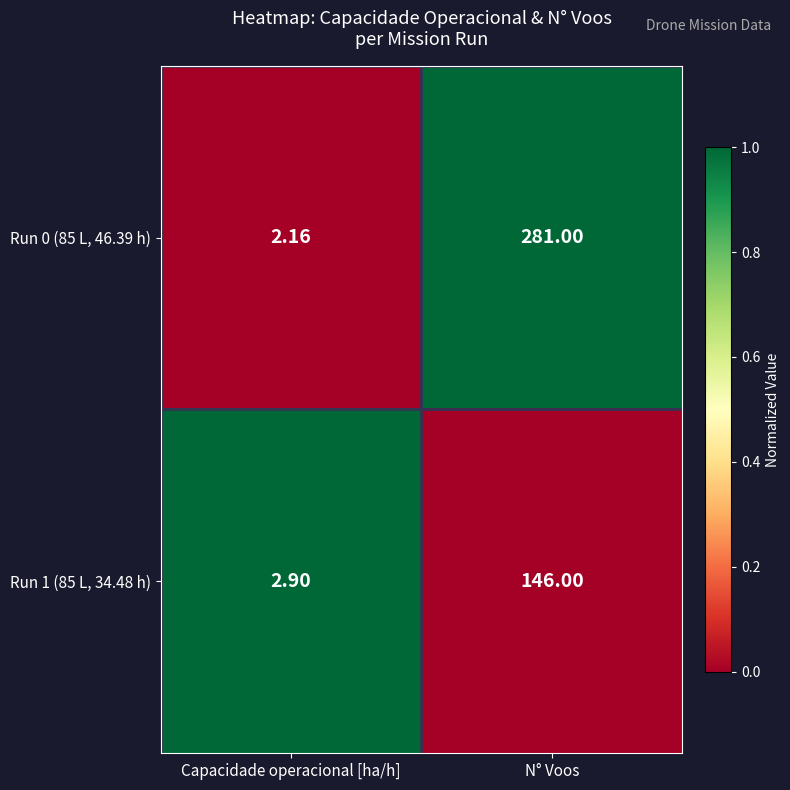

Which category has the lowest value across all series?

Capacidade operacional [ha/h]